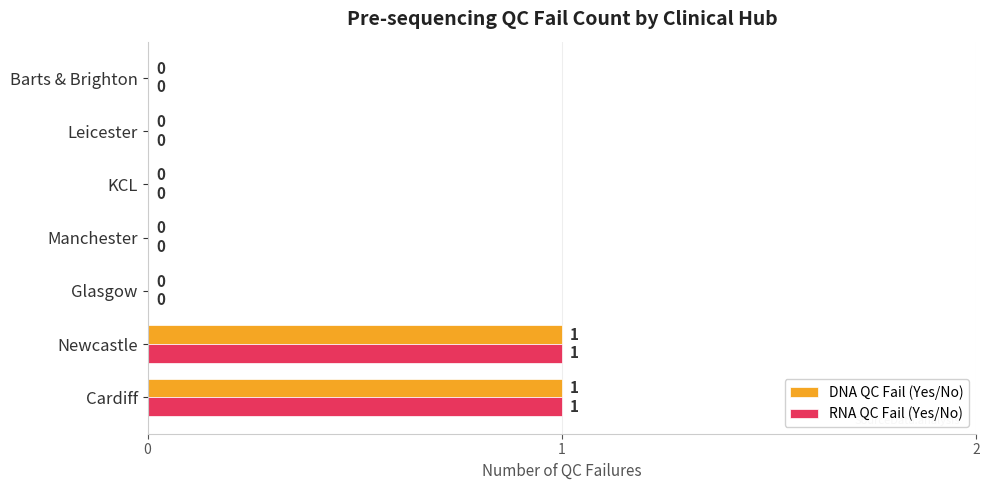

The RNA QC Fail (Yes/No) series shows -1 at Leicester. True or false?

False